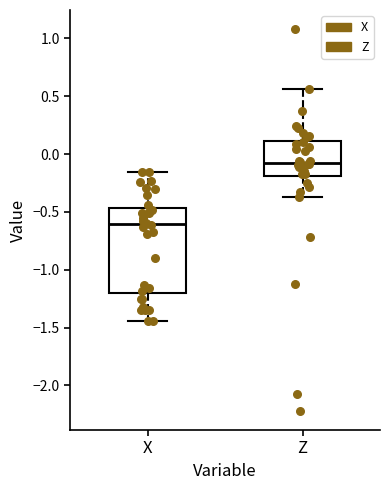

Reading left to right, transcribe this box plot: for each box, give where its median line is, the range the box spans, and where its two whiskers end, as read against the y-axis. The values are not printed on the chart, so give them approximately, as read against the axis.

X: median -0.60, box -1.20 to -0.45, whiskers -1.45 to -0.15
Z: median -0.10, box -0.20 to 0.10, whiskers -0.35 to 0.55